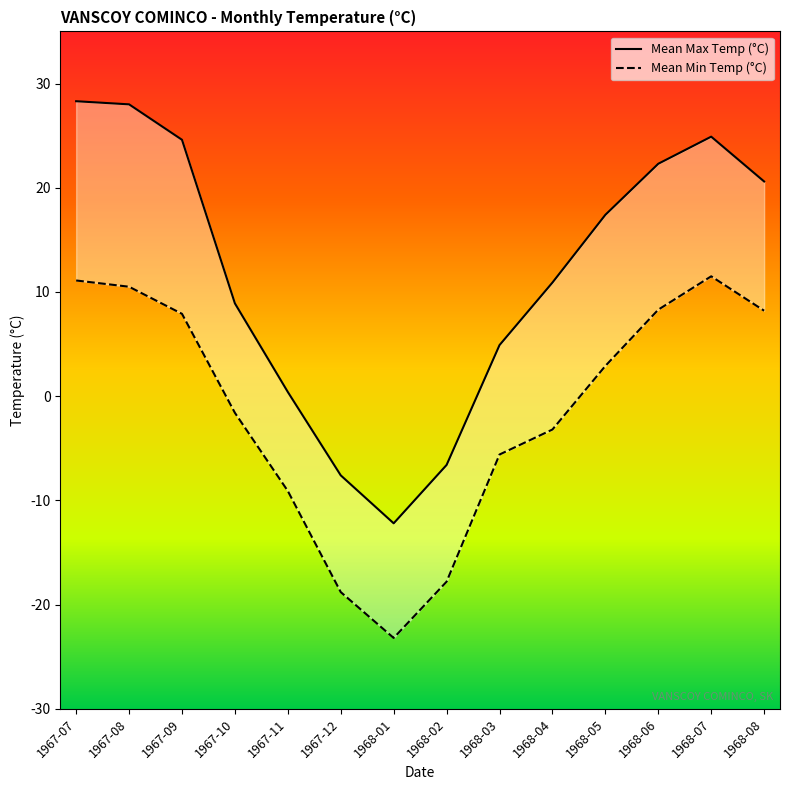

Rank the series by their maximum value, from lowest to highest.

Mean Min Temp (°C), Mean Max Temp (°C)